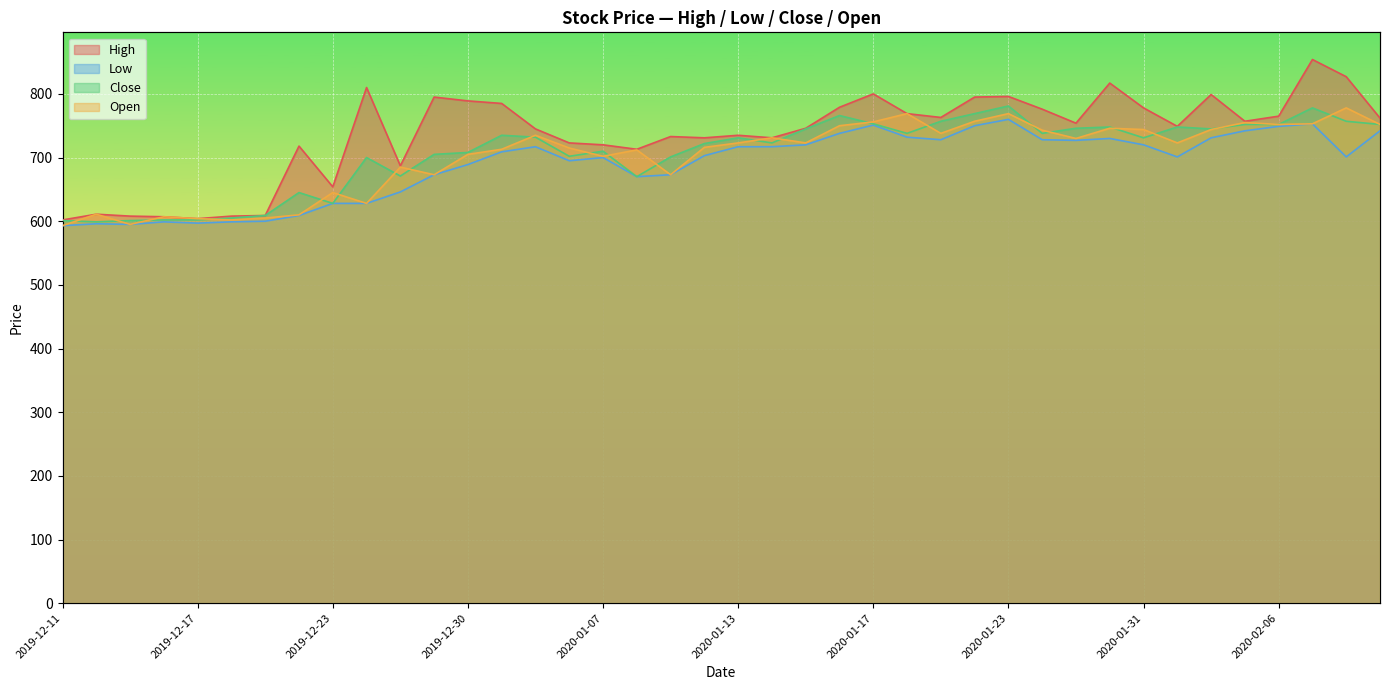

What is the smallest value displayed?

593